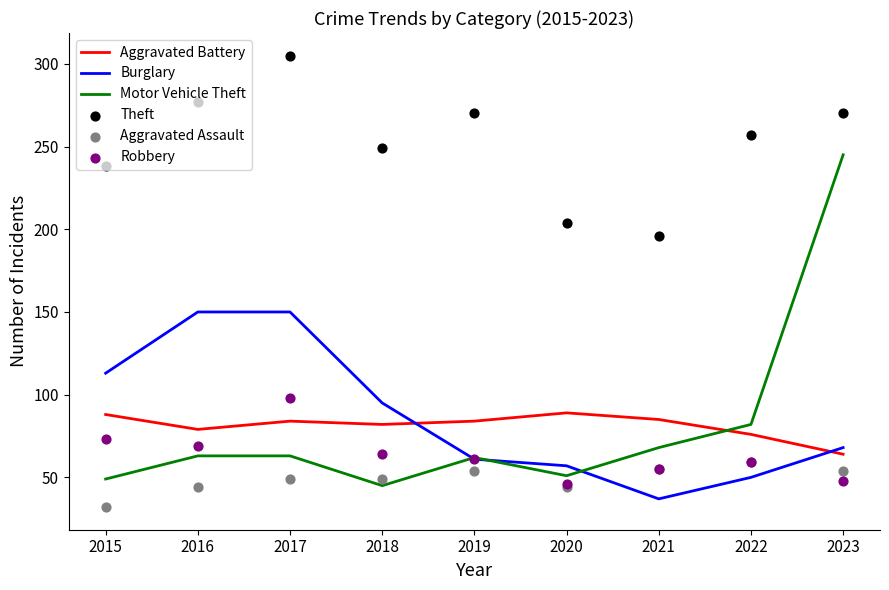

At how many categories does at least one series exceed 274?

2